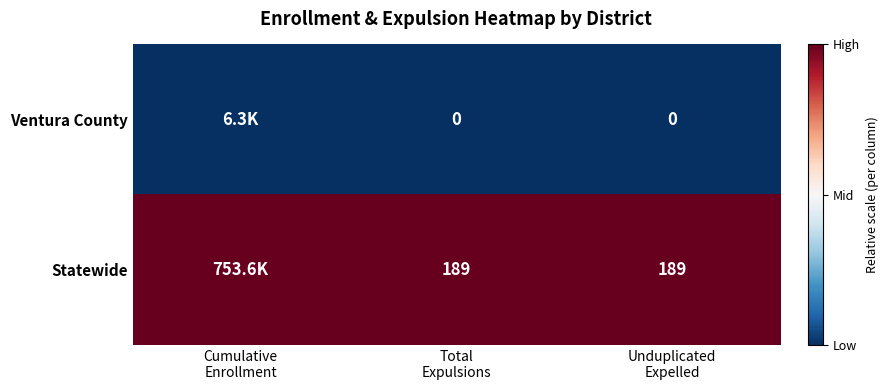

At which category is the sum across all series the highest?

Cumulative
Enrollment